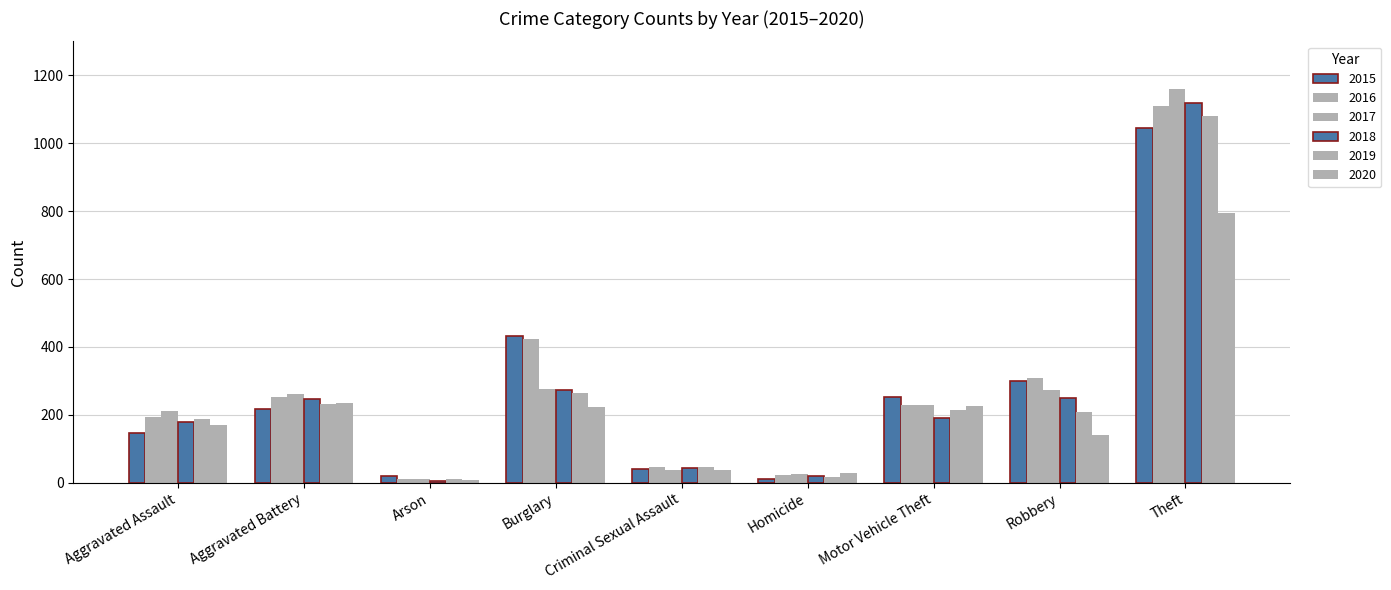

How many values in the 2017 series are below 230?

4